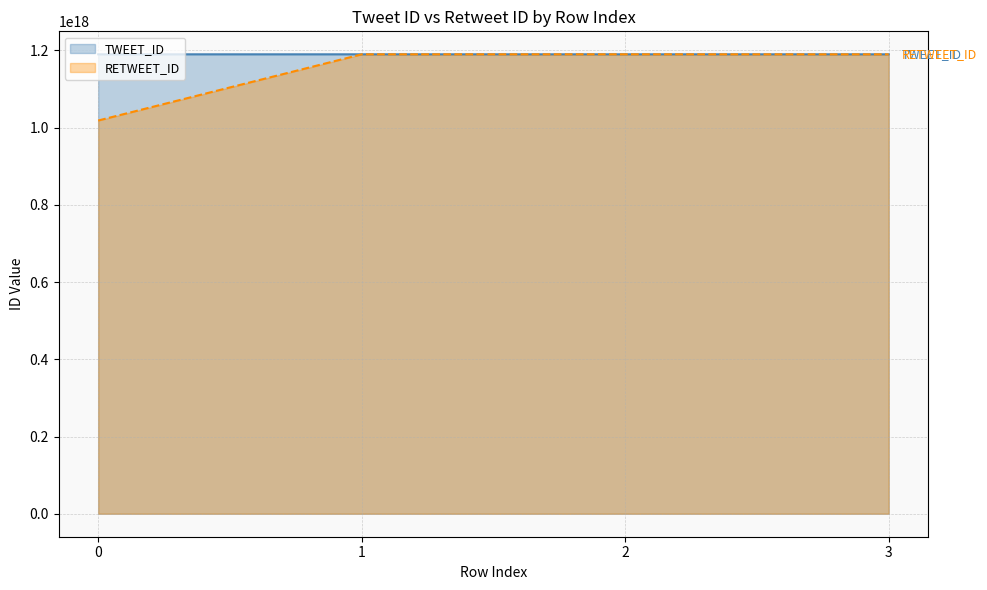

Does the chart have visible grid lines?

Yes